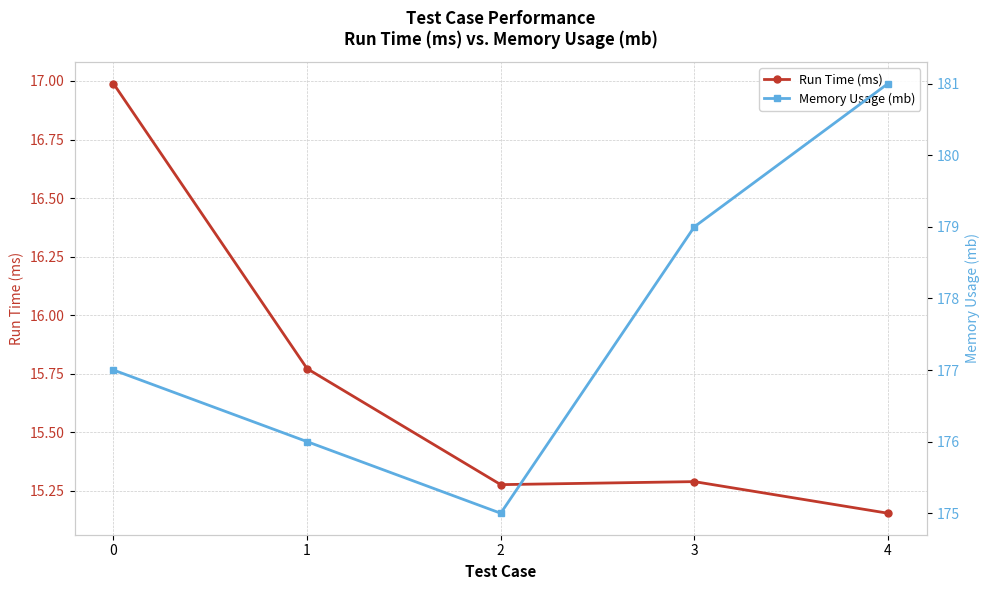

What are all the series names shown in the legend?

Run Time (ms), Memory Usage (mb)